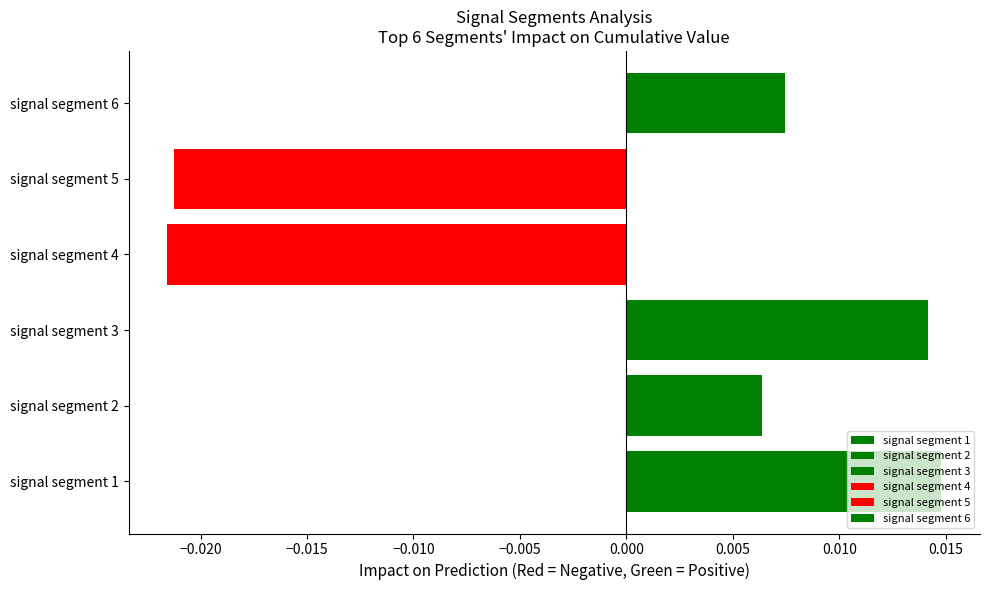

True or false: the data shows 0.0 at signal segment 1.

False